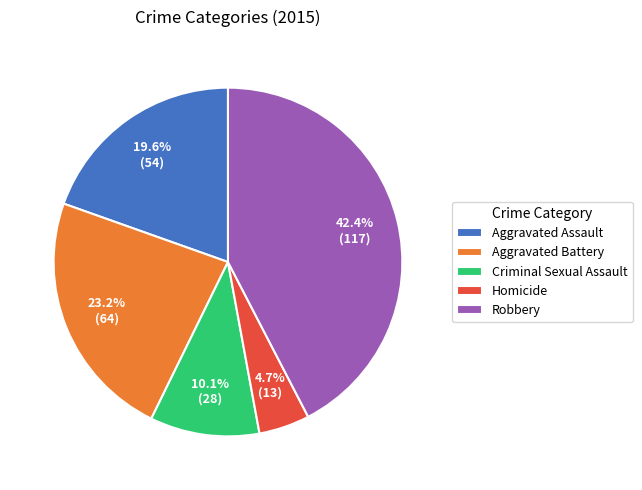

How much of the chart is everything except Robbery?

57.6%